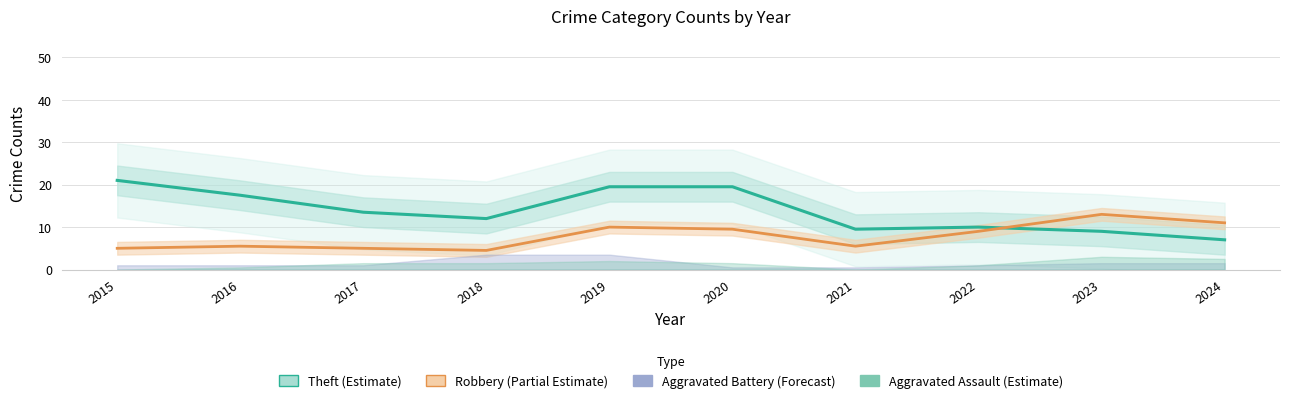

What is the difference between the second highest and minimum values in the Theft (Estimate) series?

12.5